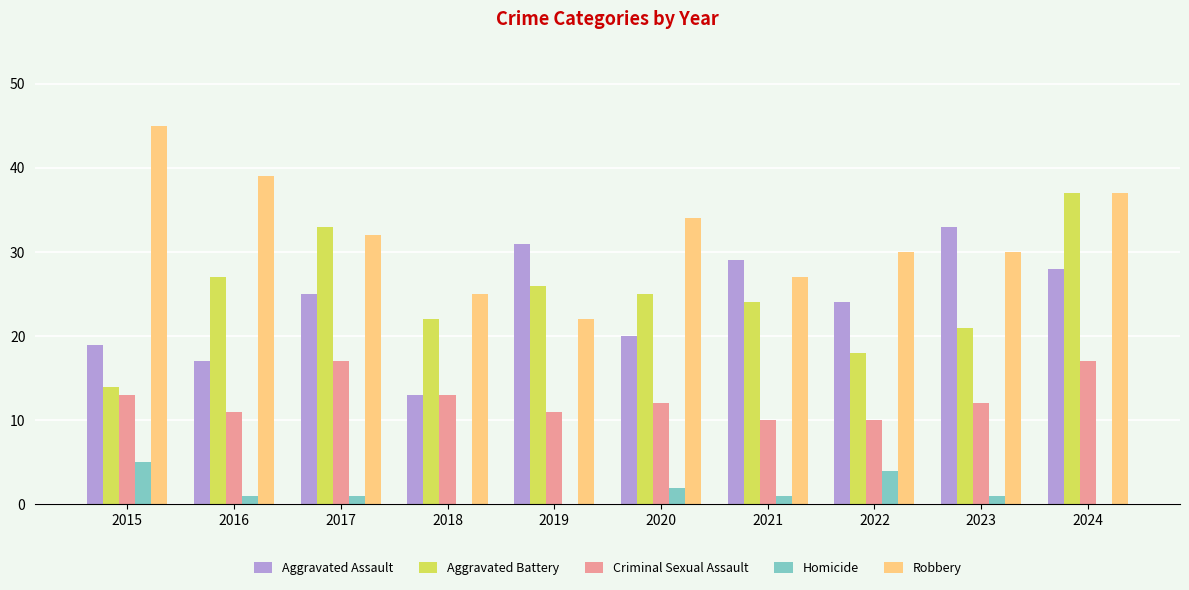

What is the spread (max minus min) of values at 2018?

25